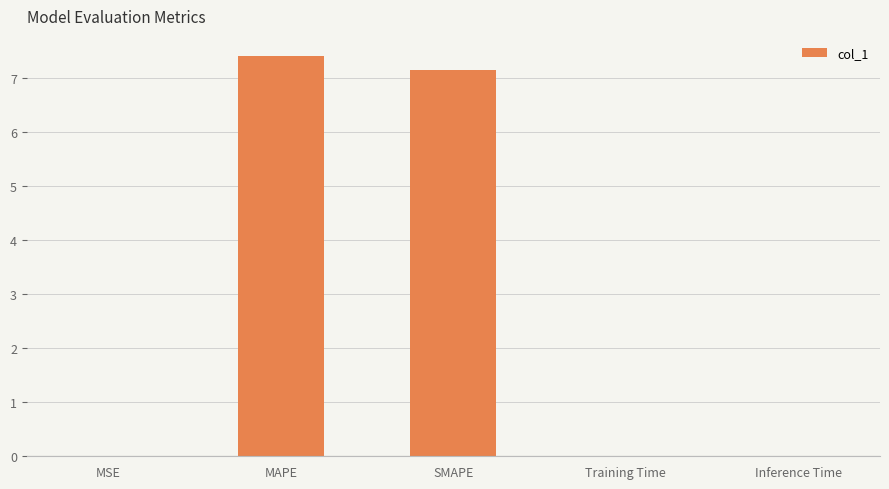

What is the maximum value shown in the chart?

7.4